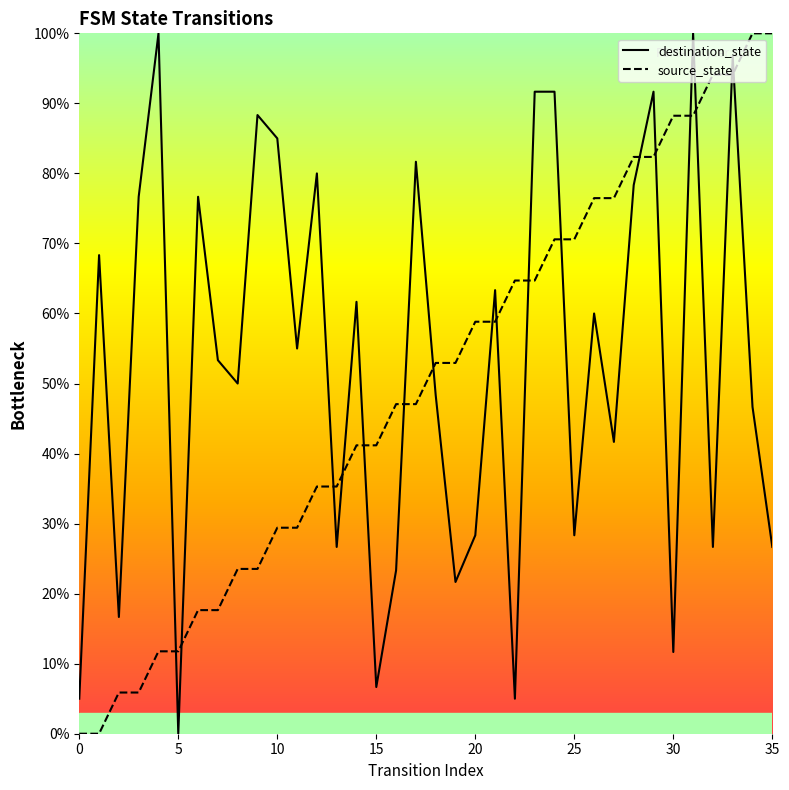

At 25, list the series in order from smallest to largest.

destination_state, source_state